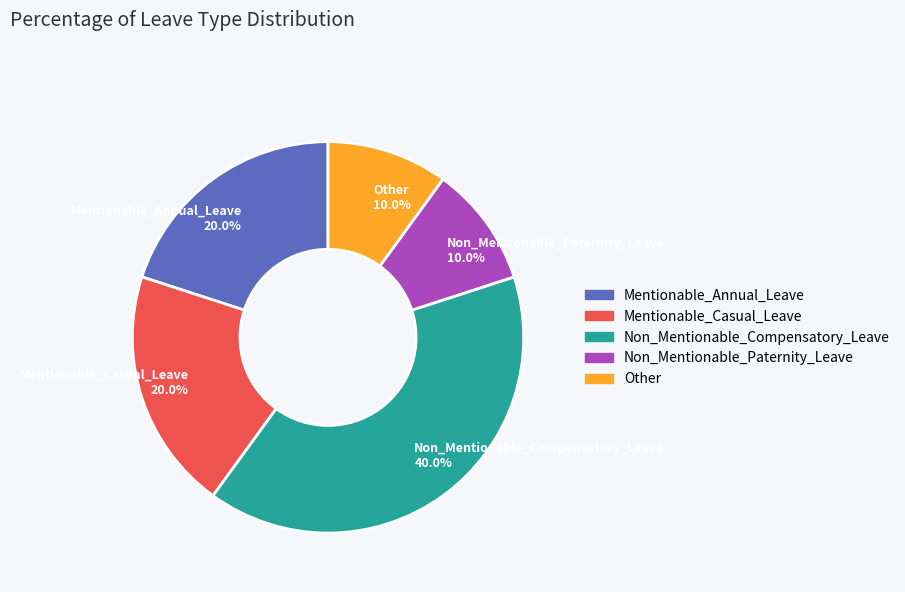

How many segments does this pie chart have?

5